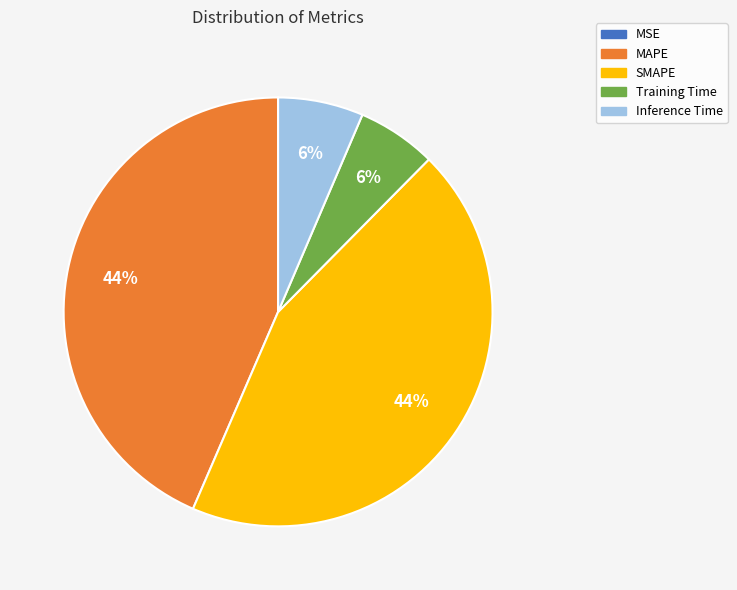

To the nearest percent, what is the difference between the largest and smallest slice percentages?

44%